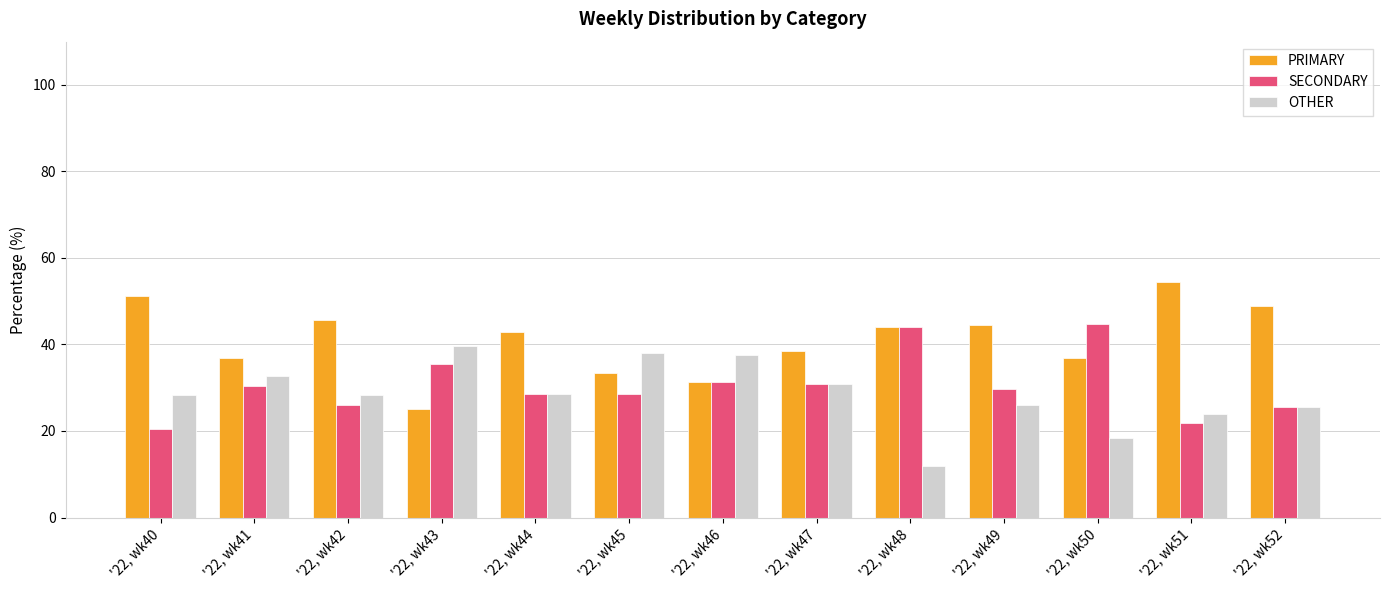

At how many categories does at least one series exceed 29?

13